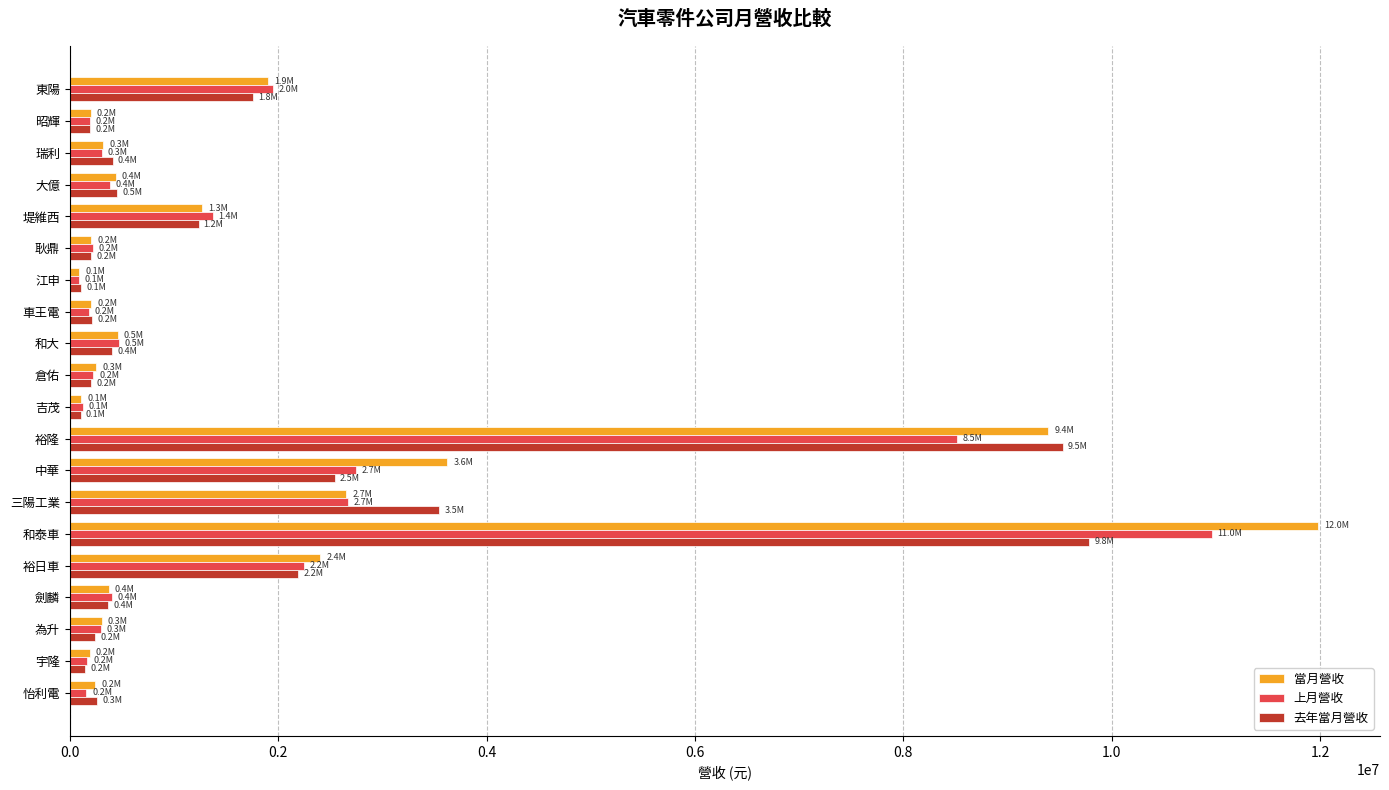

What are all the series names shown in the legend?

當月營收, 上月營收, 去年當月營收